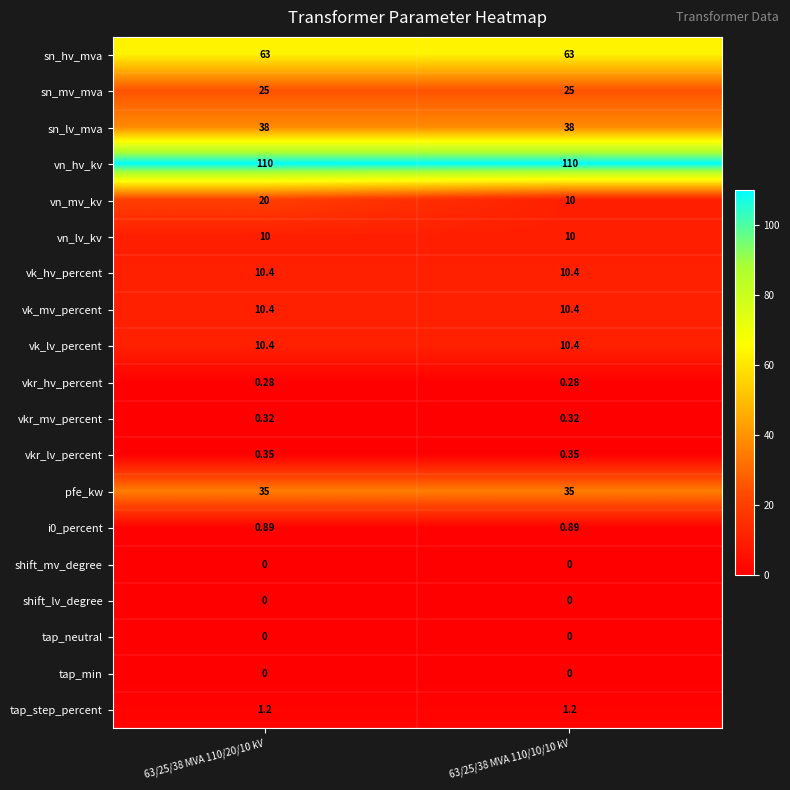

Is the value of tap_step_percent at 63/25/38 MVA 110/10/10 kV greater than the value of shift_lv_degree at 63/25/38 MVA 110/10/10 kV?

Yes